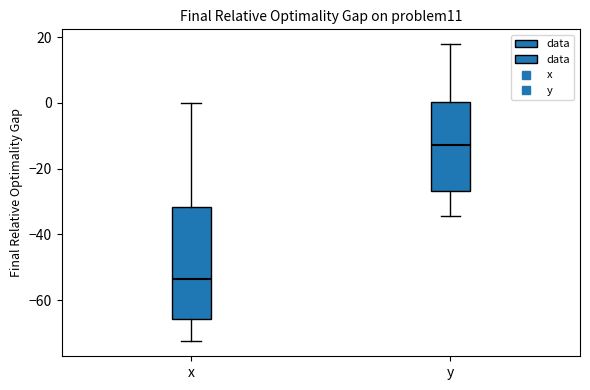

Reading left to right, transcribe this box plot: for each box, give where its median line is, the range the box spans, and where its two whiskers end, as read against the y-axis. The values are not printed on the chart, so give them approximately, as read against the axis.

x: median -54, box -66 to -32, whiskers -72 to 0
y: median -12, box -26 to 0, whiskers -34 to 18